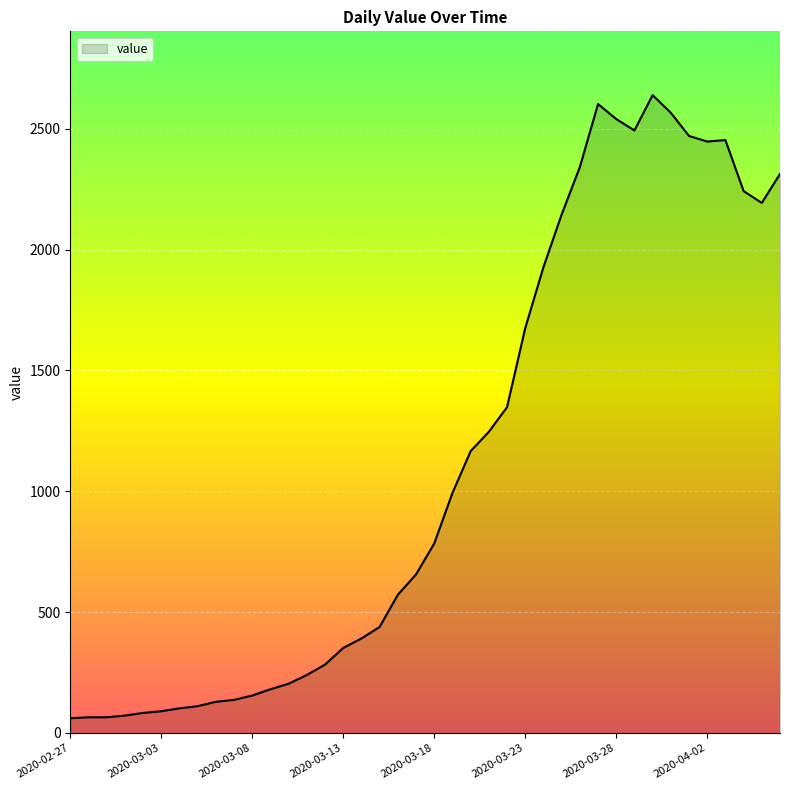

What is the minimum value shown in the chart?

61